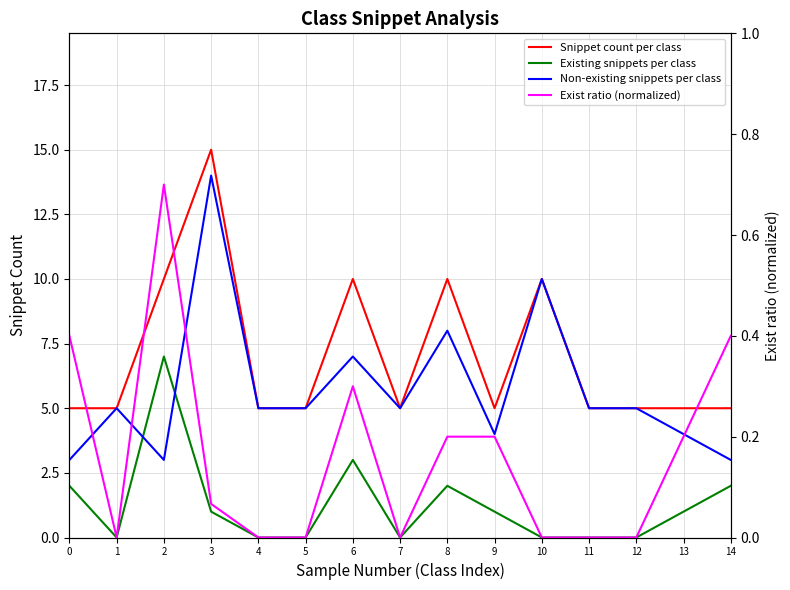

At how many categories does at least one series exceed 11?

1